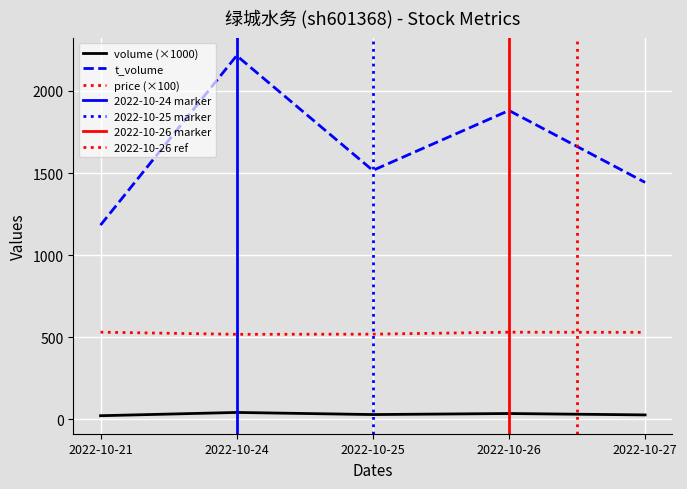

At which category does the chart reach its peak across all series?

2022-10-24